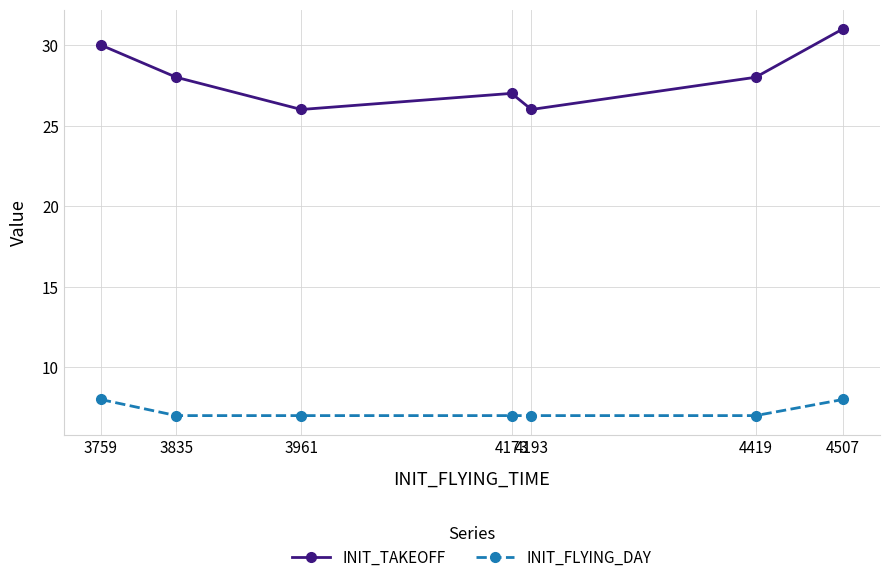

Reading left to right, list all the values displayed in this chart.

INIT_TAKEOFF: 30	28	26	27	26	28	31
INIT_FLYING_DAY: 8	7	7	7	7	7	8